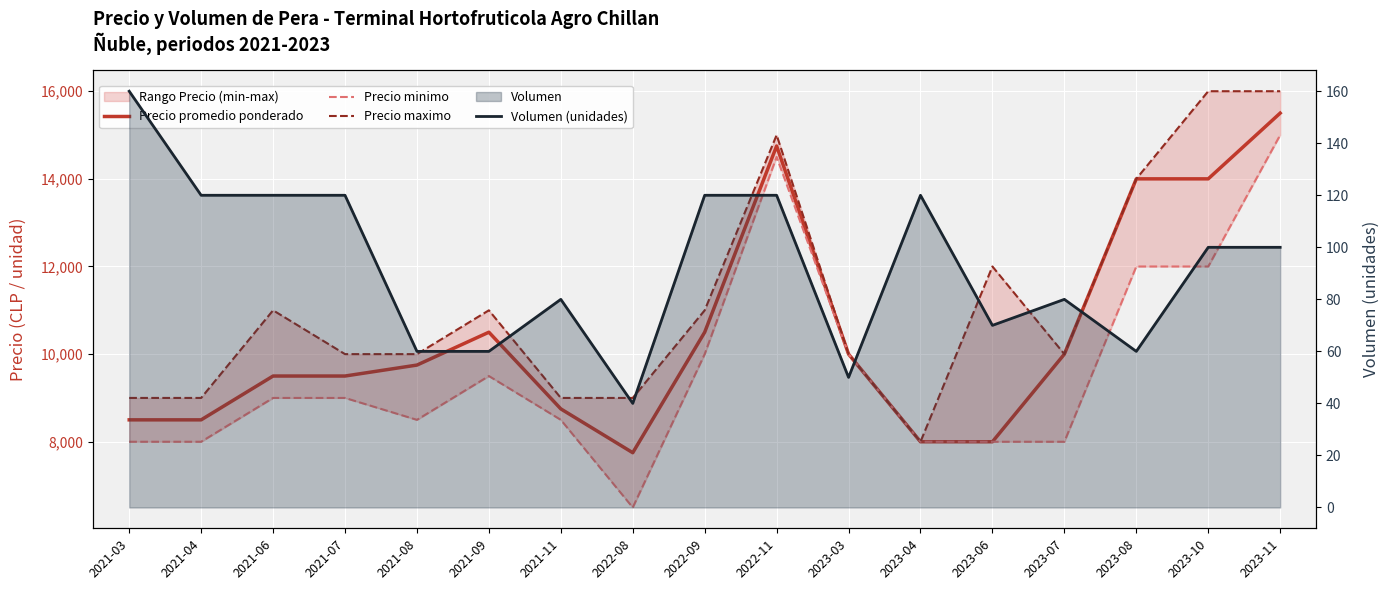

Which has a higher value, 2021-07 or 2021-09?

2021-09